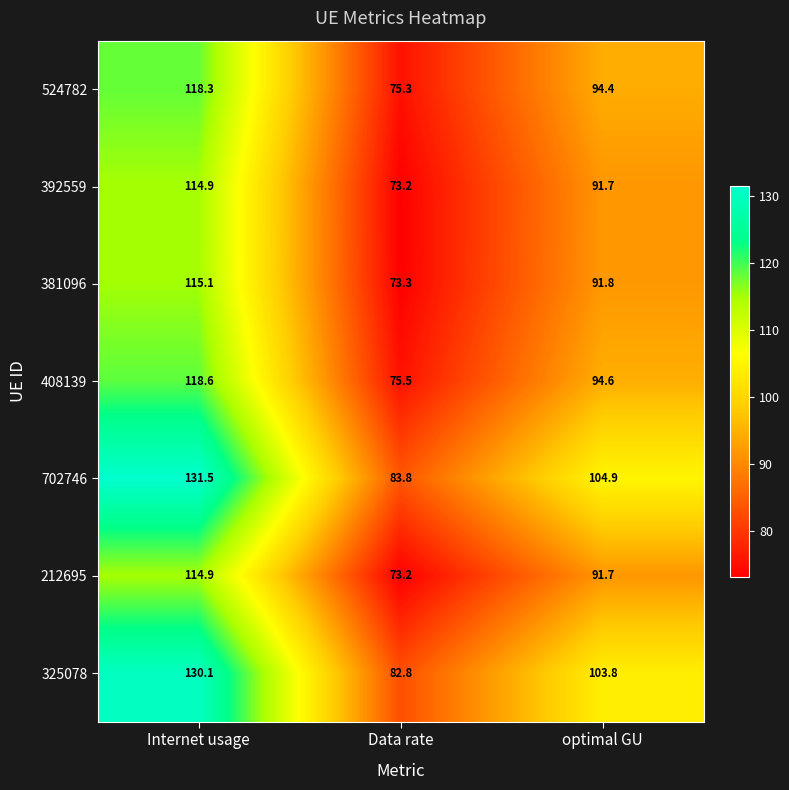

The 381096 series shows 115.1 at Internet usage. True or false?

True